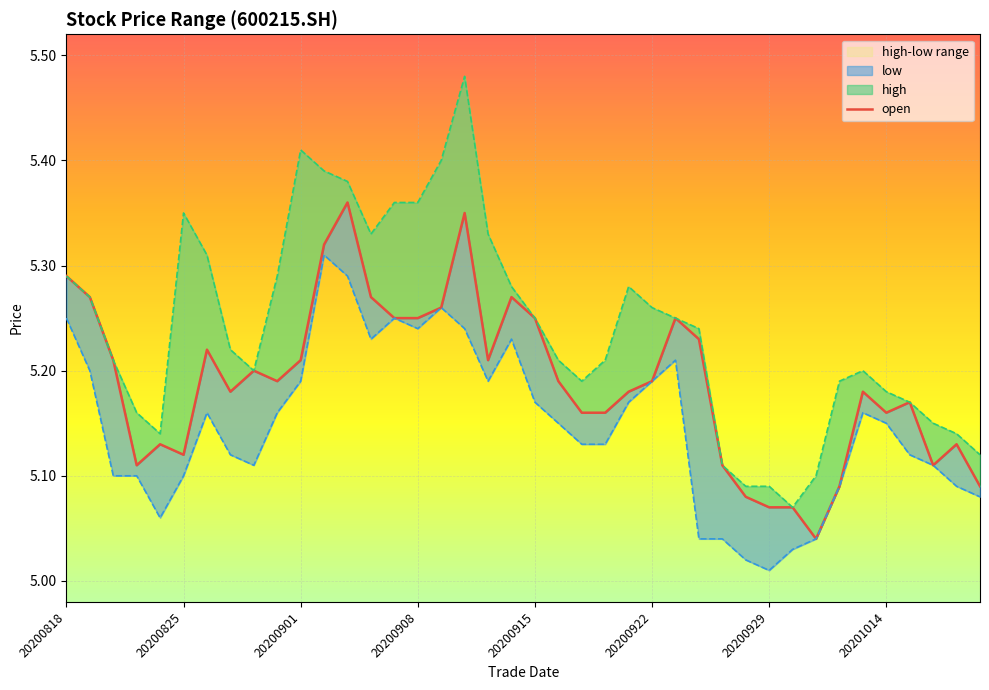

What is the difference between the highest and lowest values at 20200925?

0.1